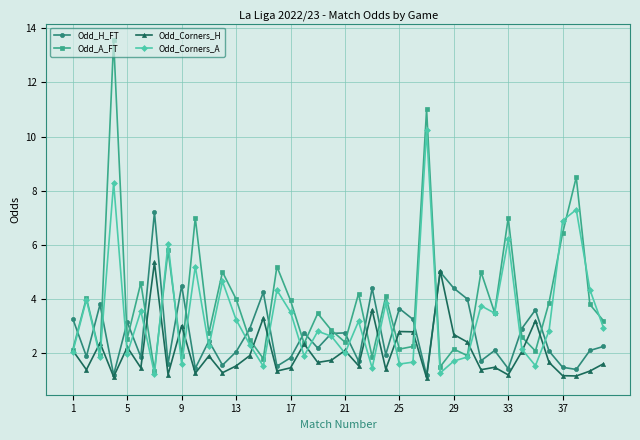

Does the chart have visible grid lines?

Yes